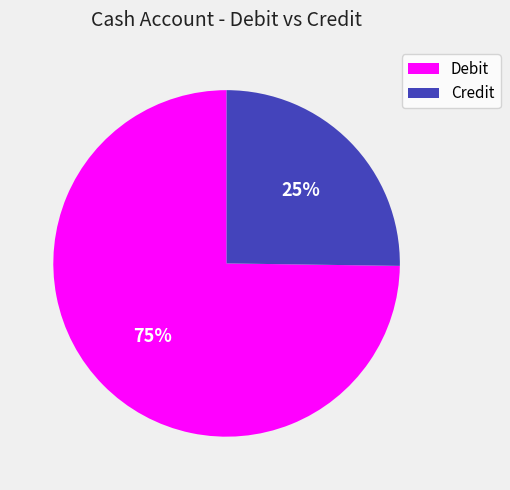

Which has a higher value, Credit or Debit?

Debit